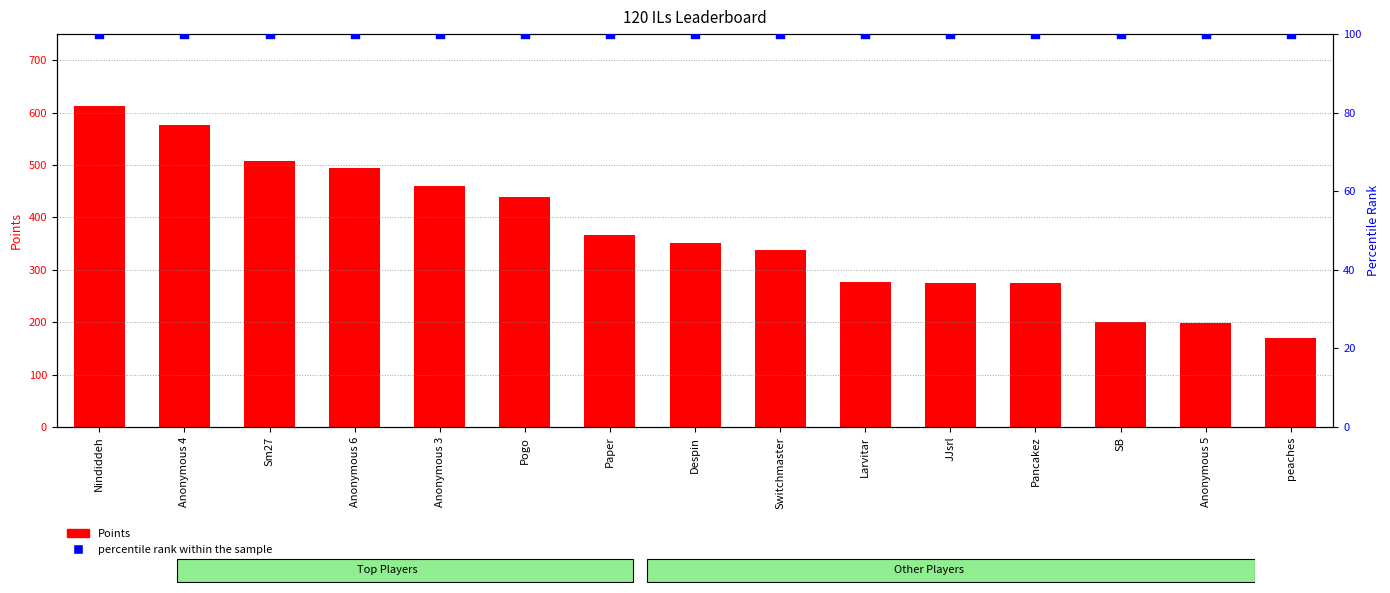

At which category is the sum across all series the highest?

Nindiddeh